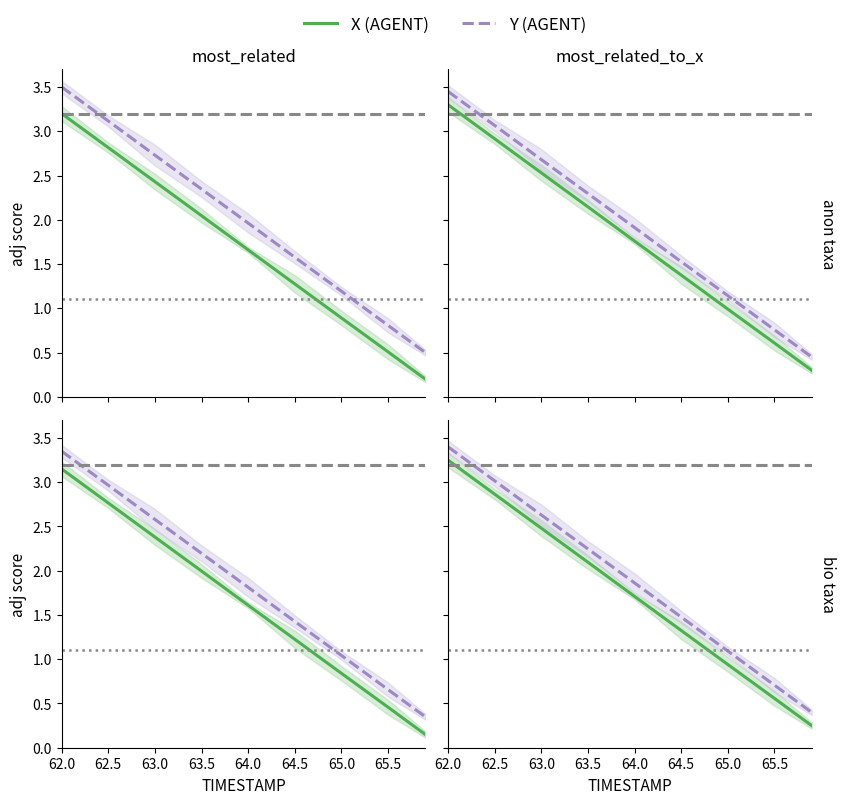

True or false: X has a value of 3.6 at 63.0.

False